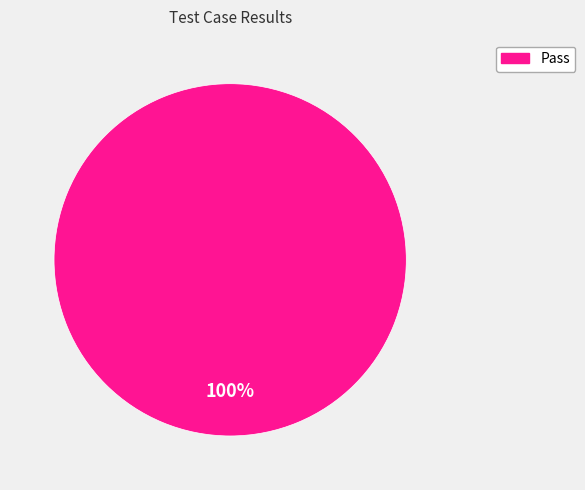

How many segments does this pie chart have?

1